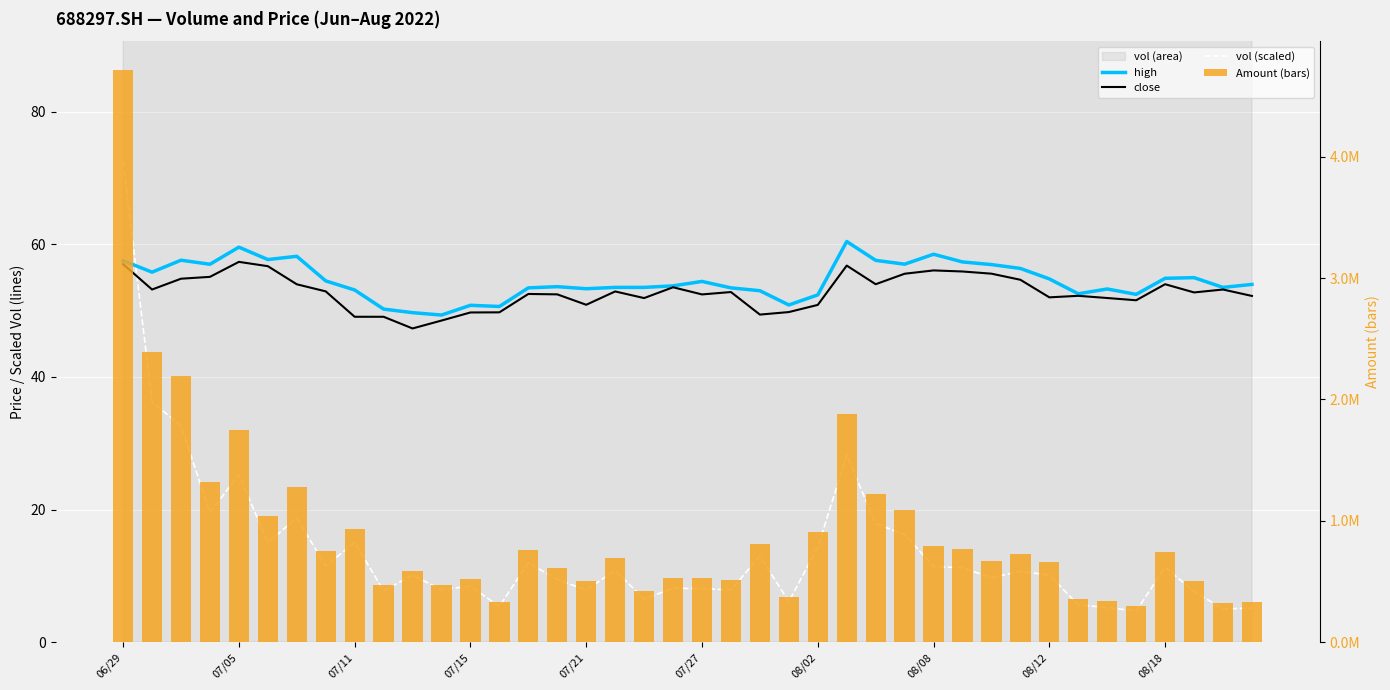

What is the difference between the maximum and minimum values in the Amount (bars) series?

4418665.2